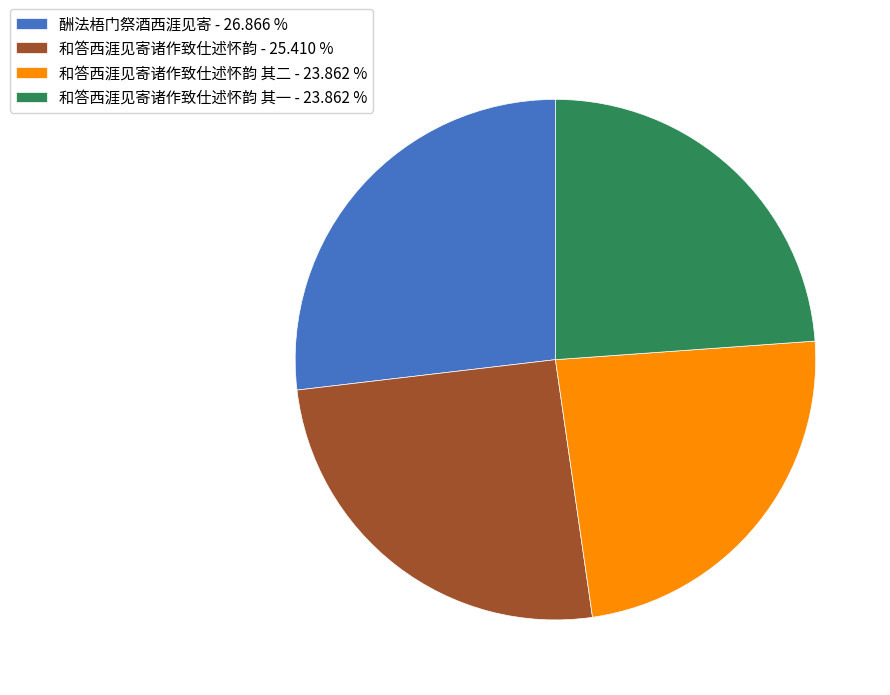

What is the largest slice in the pie chart?

酬法梧门祭酒西涯见寄 - 26.866 %